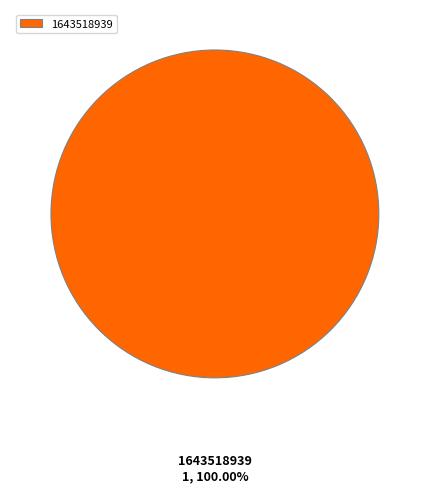

What is the majority slice?

1643518939